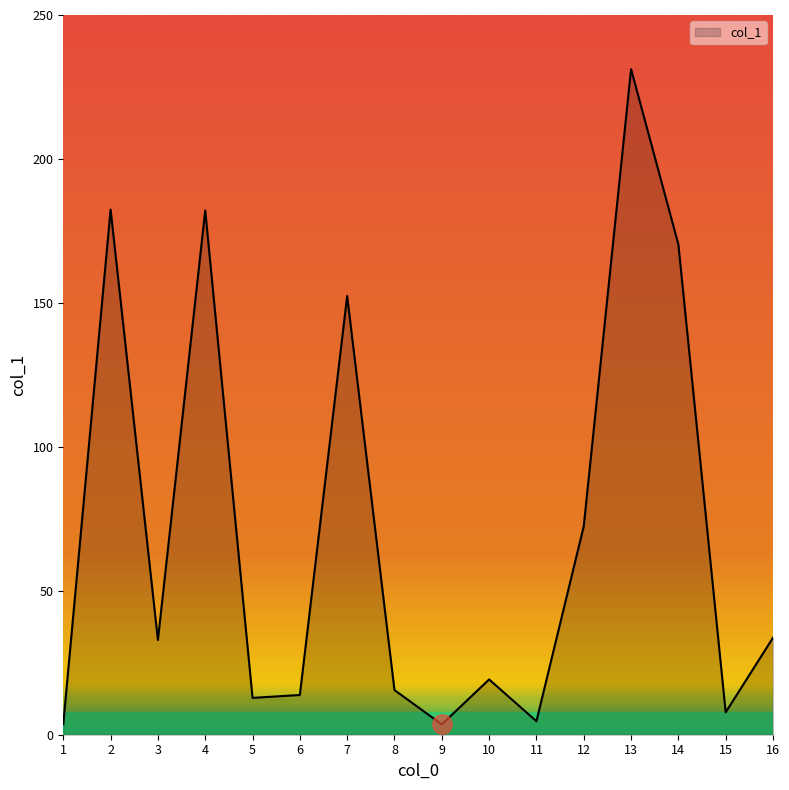

How many lines are shown in the chart?

1